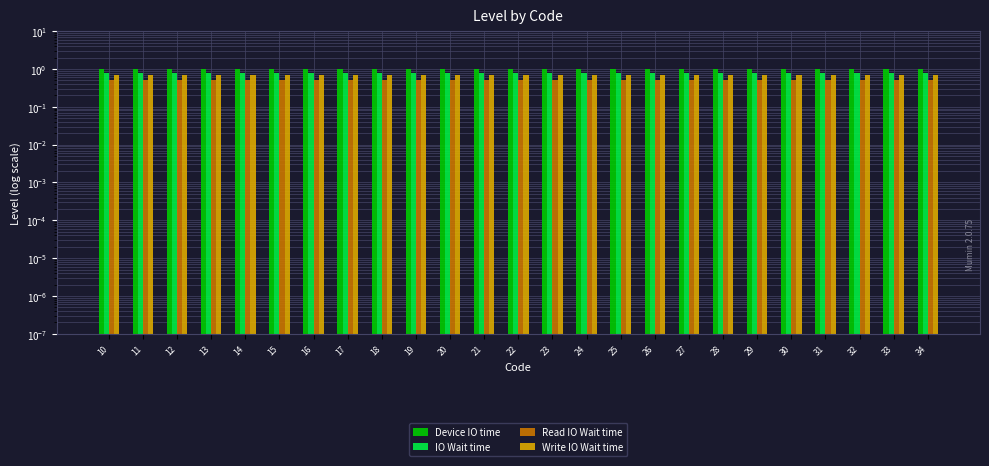

At 26, list the series in order from largest to smallest.

Device IO time, IO Wait time, Write IO Wait time, Read IO Wait time